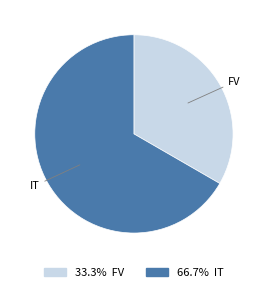

What is the largest slice in the pie chart?

IT